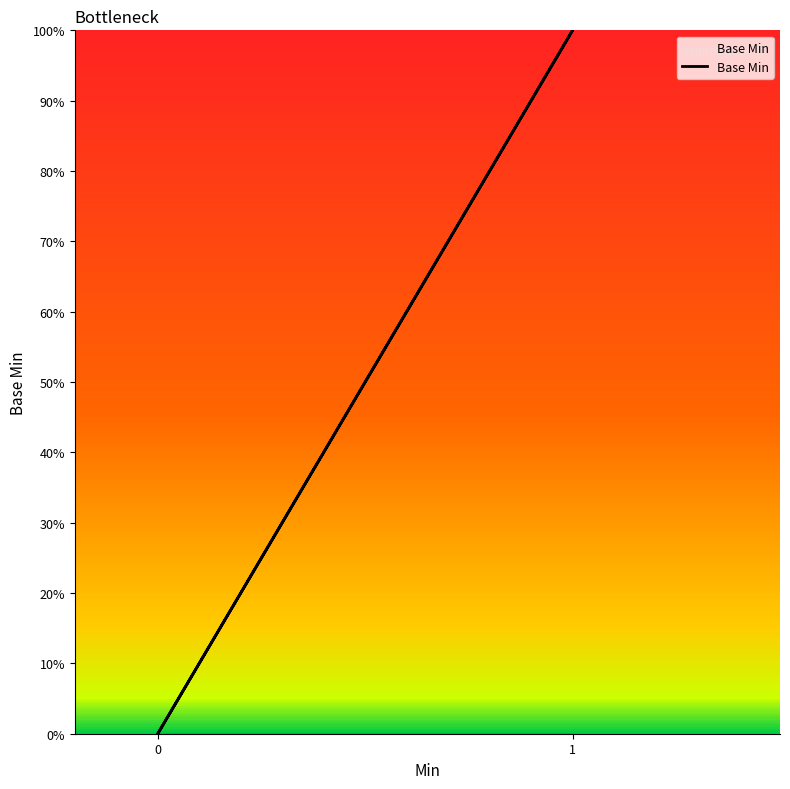

What is the difference between the maximum and minimum values?

1